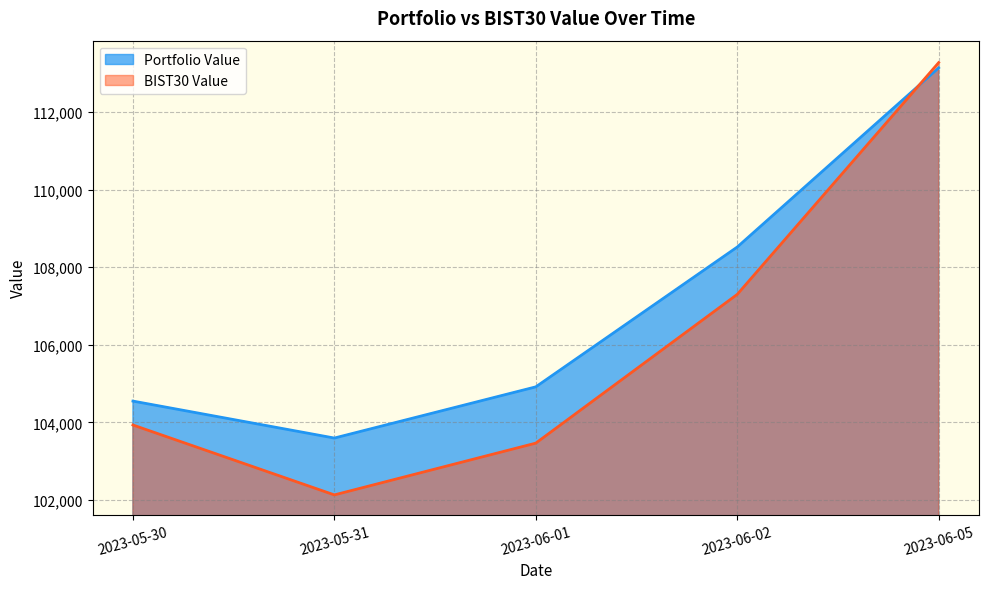

Between 2023-06-01 and 2023-06-02, which series saw the biggest shift?

BIST30 Value